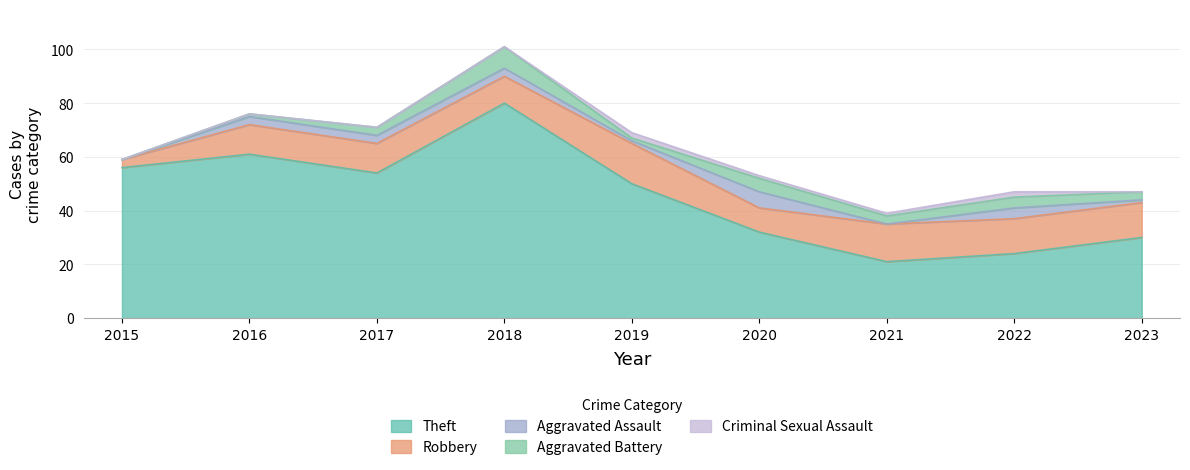

Does the chart have visible grid lines?

Yes